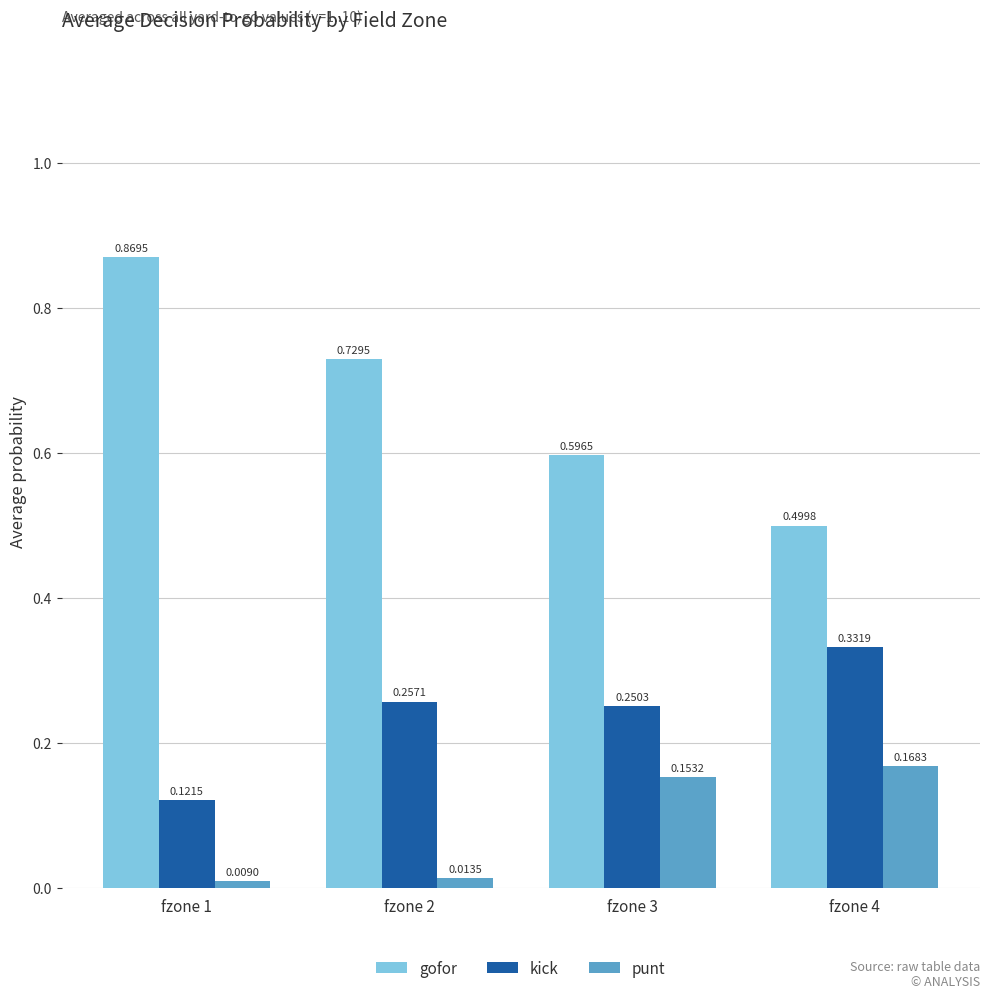

At which category is the sum across all series the highest?

fzone 2